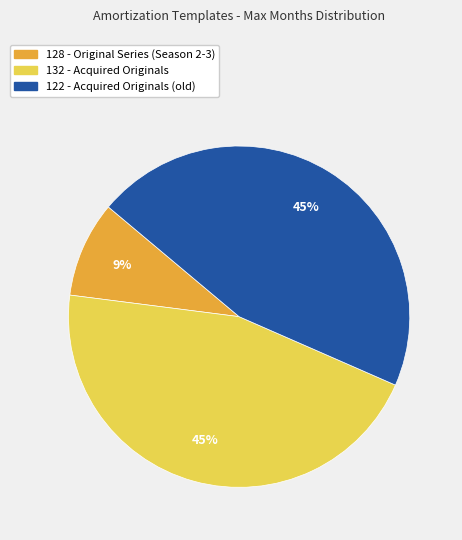

Count the number of slices in the pie.

3